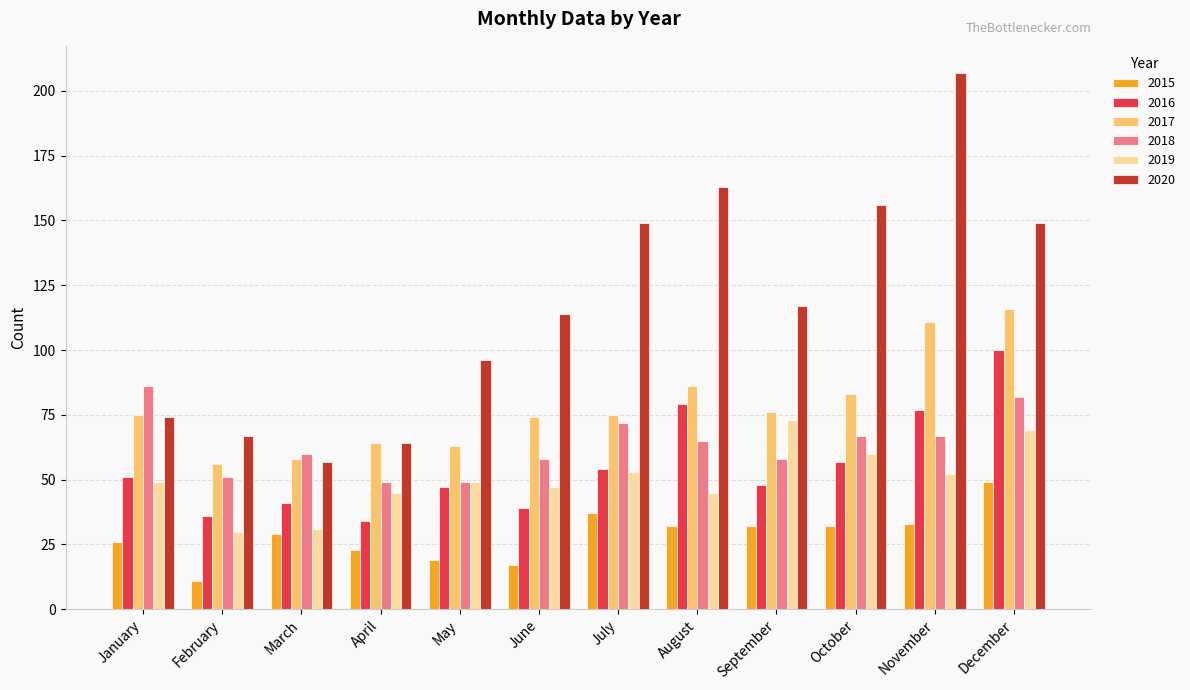

What is the difference between the second highest and minimum values in the 2020 series?

106